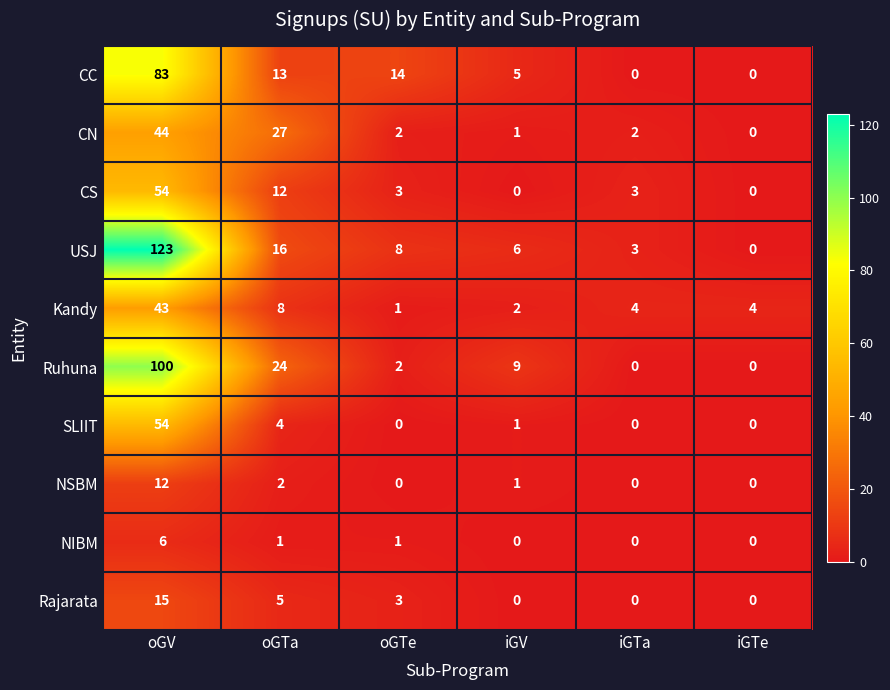

What is the difference between the highest and lowest values at iGTe?

4